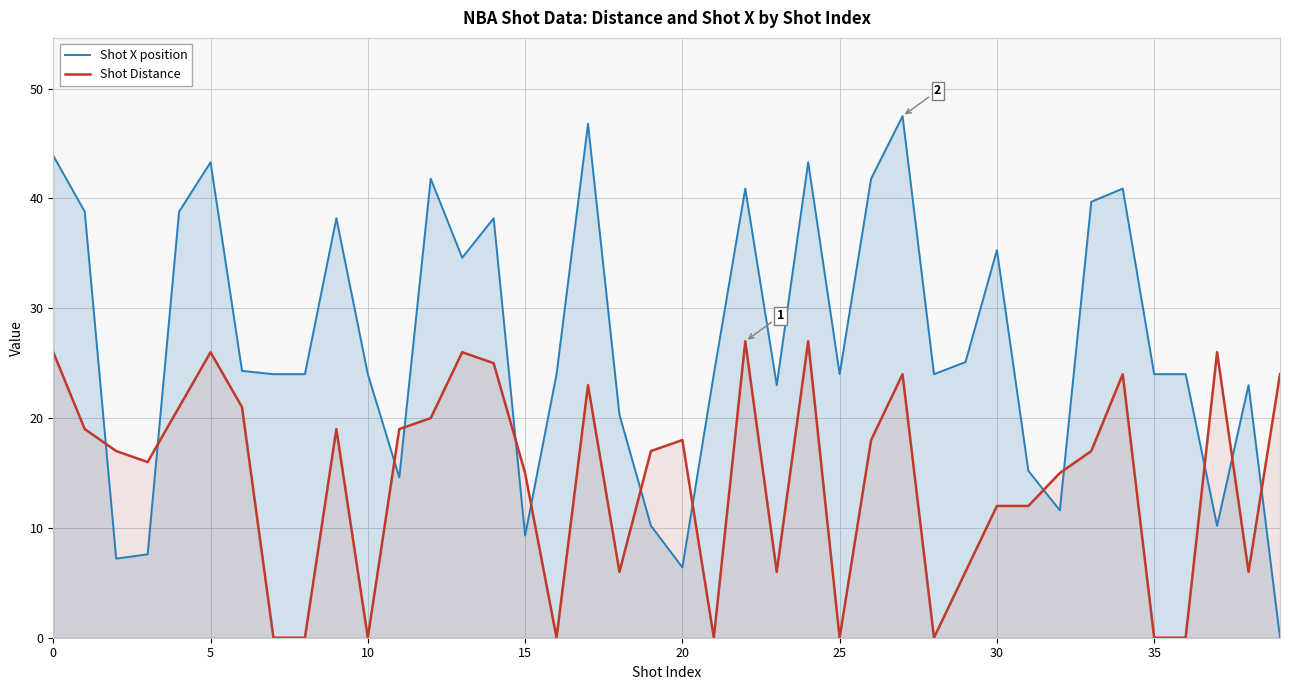

What is the highest value of the Shot Distance series?

27.0